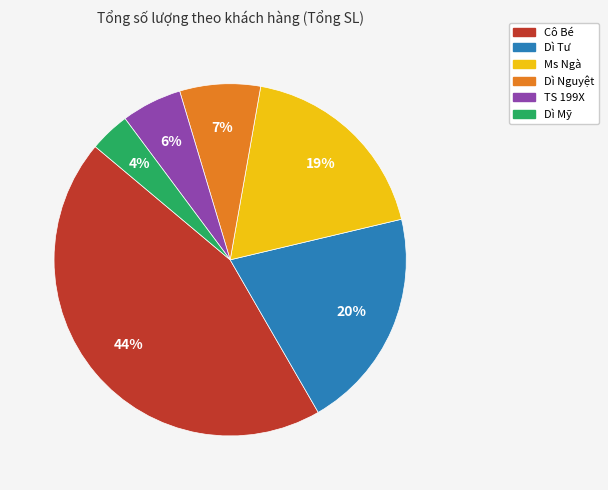

Combined, do Cô Bé and Dì Nguyệt account for over 50%?

Yes